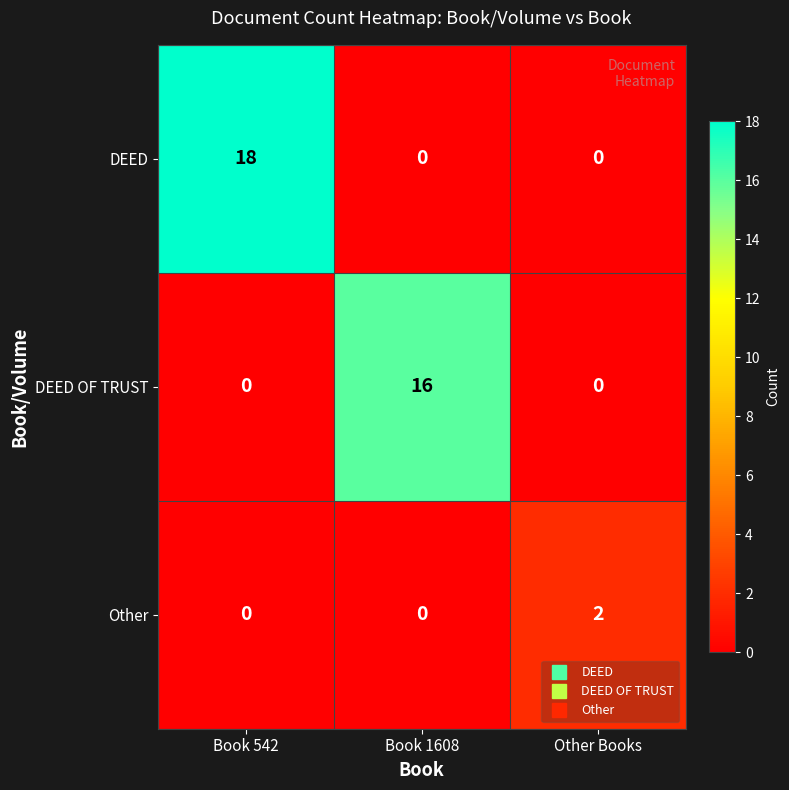

Reading left to right, extract all data points from this chart.

DEED: 18	0	0
DEED OF TRUST: 0	16	0
Other: 0	0	2